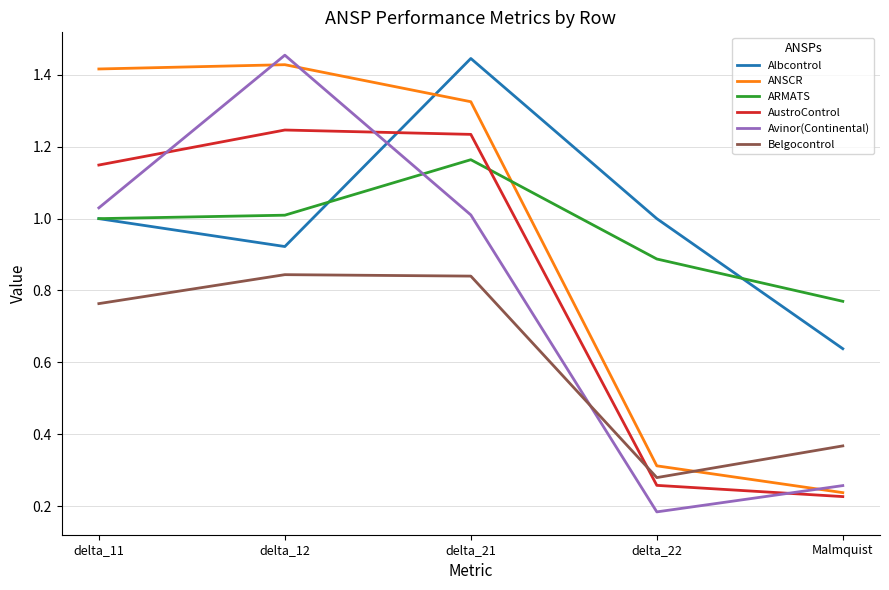

Is the value of Albcontrol at delta_11 greater than the value of ANSCR at delta_21?

No